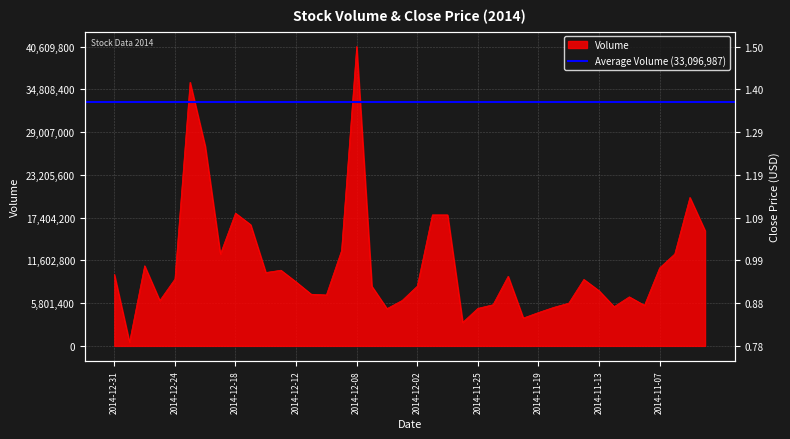

What is the minimum value for Volume?

502500